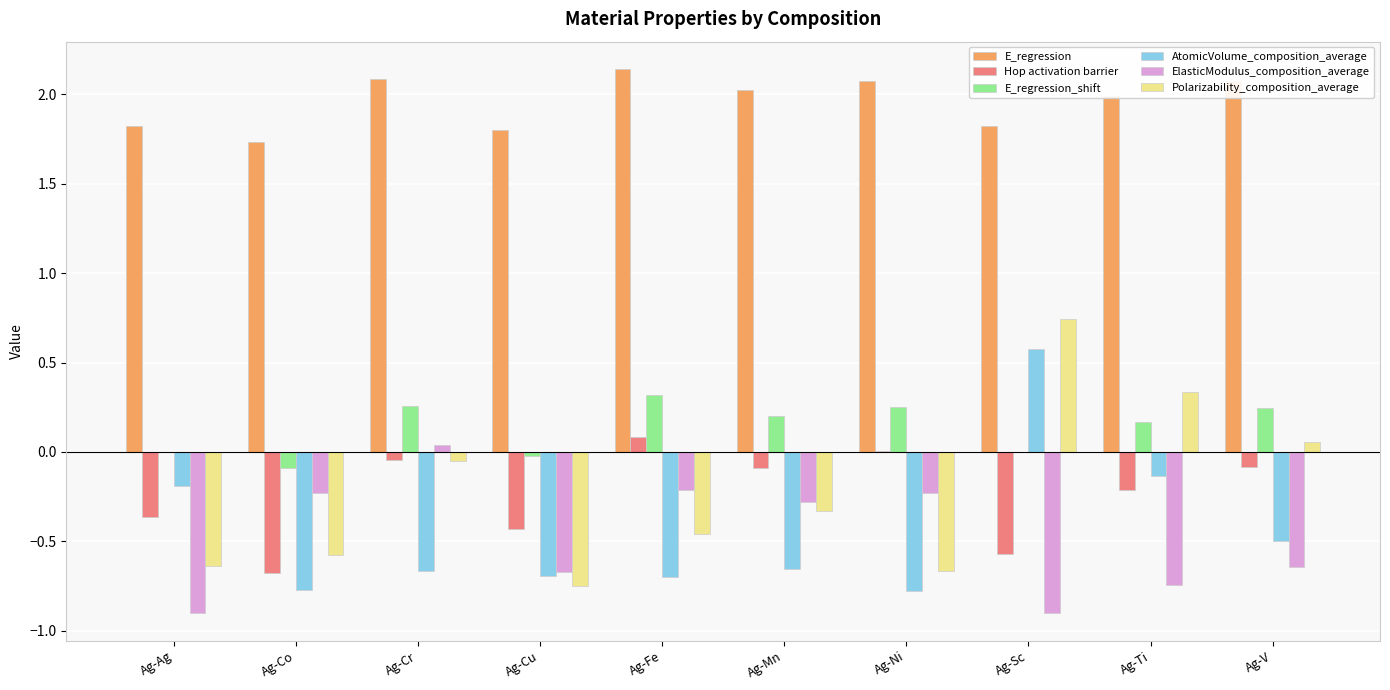

Count the number of data series in this chart.

6